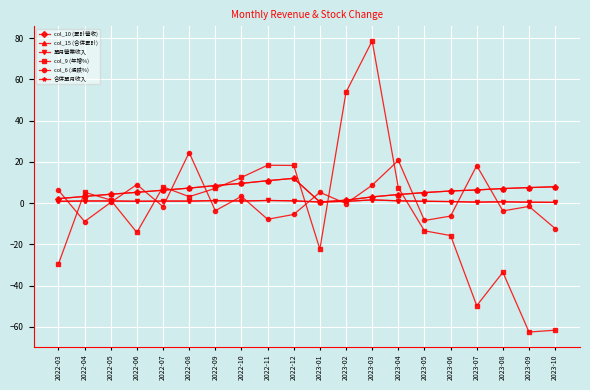

What is the value of the col_6 (漲跌%) point at the 17th from the left?

18.2